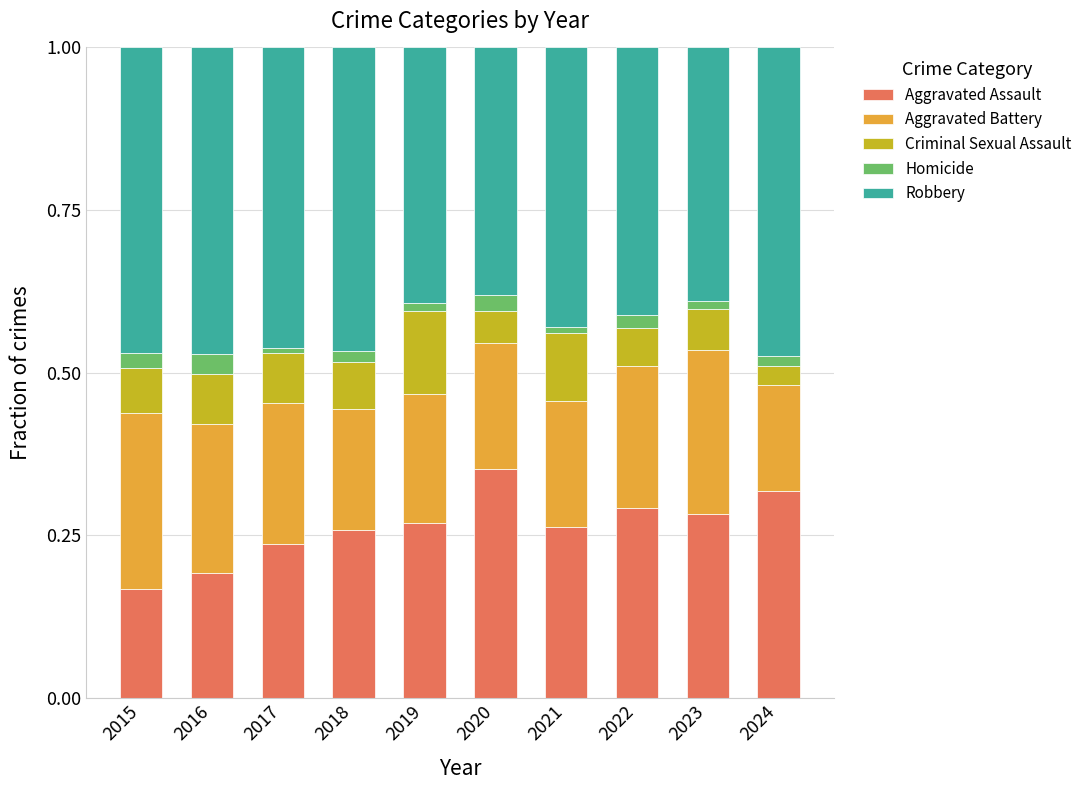

What is the sum of all Aggravated Assault values?

2.6